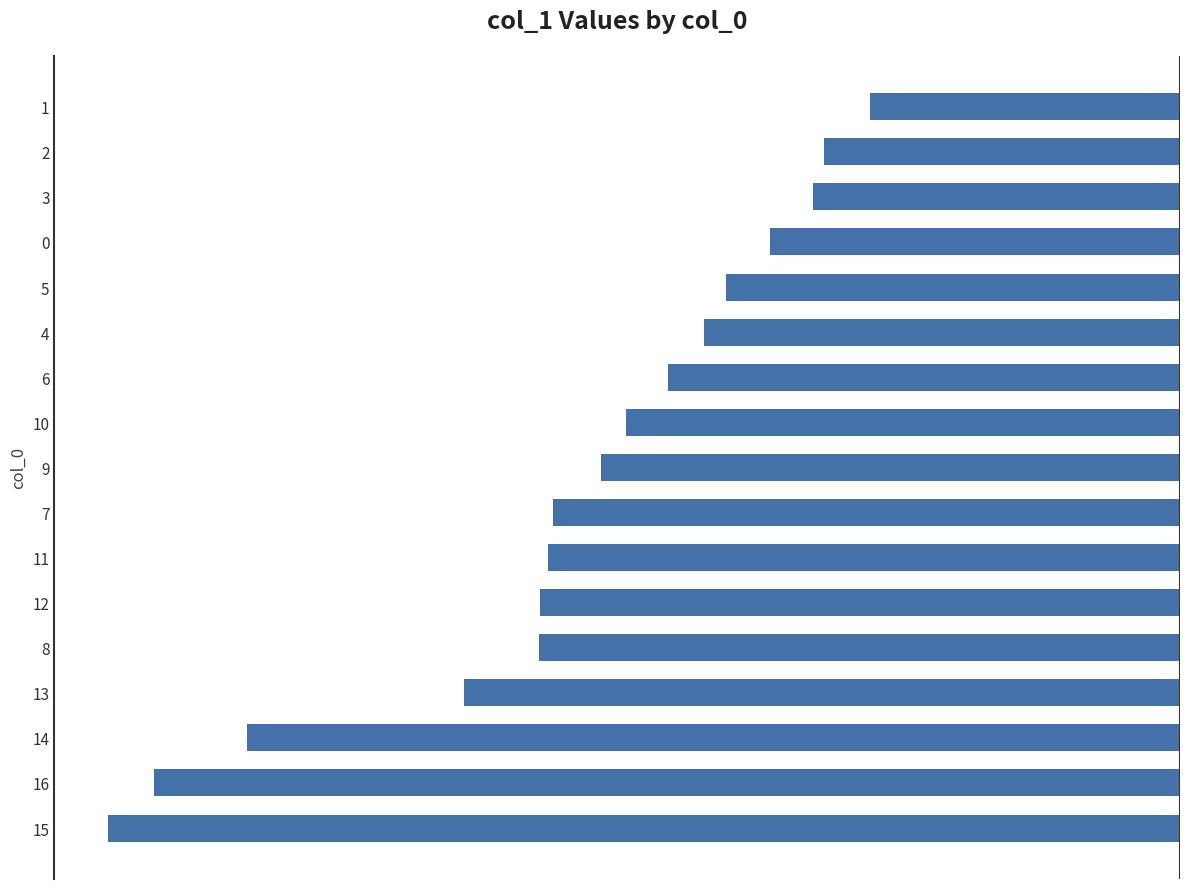

How many bars are there in total?

17